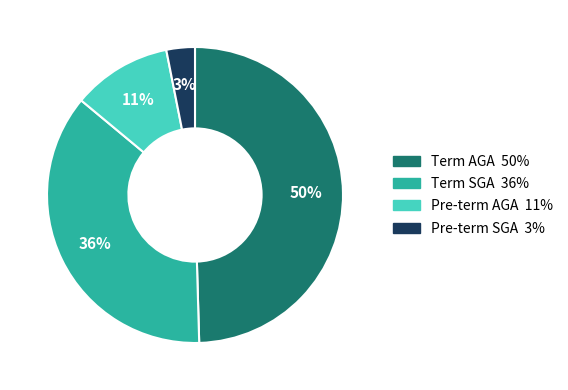

Does any single category account for the majority?

No